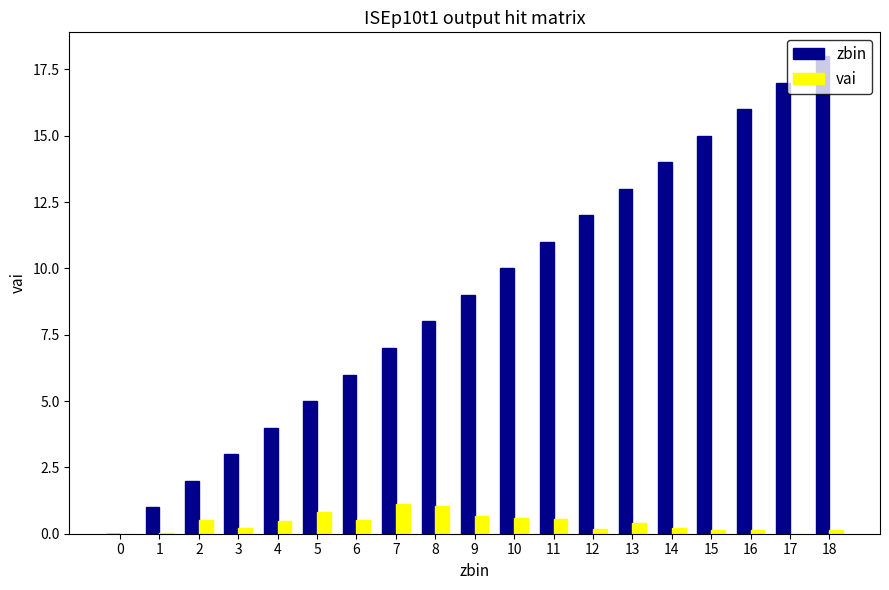

Is the value of zbin at 18 greater than the value of vai at 11?

Yes